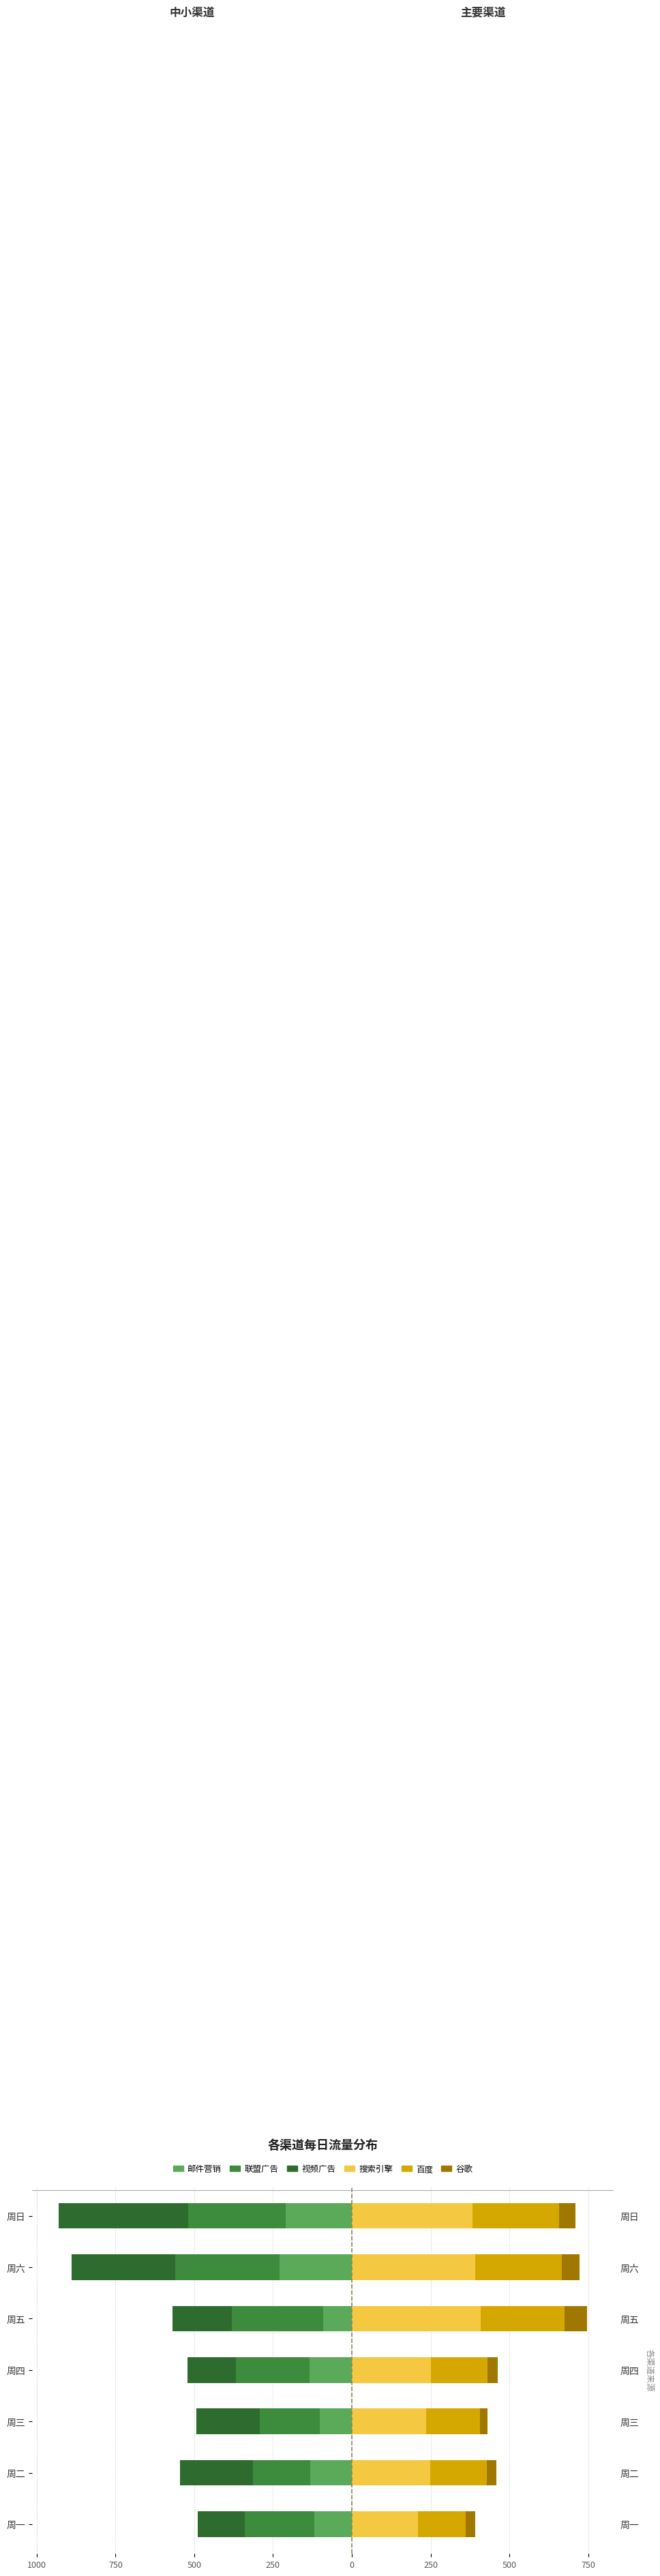

Is it true that 百度 equals 283.4 at 周二?

False